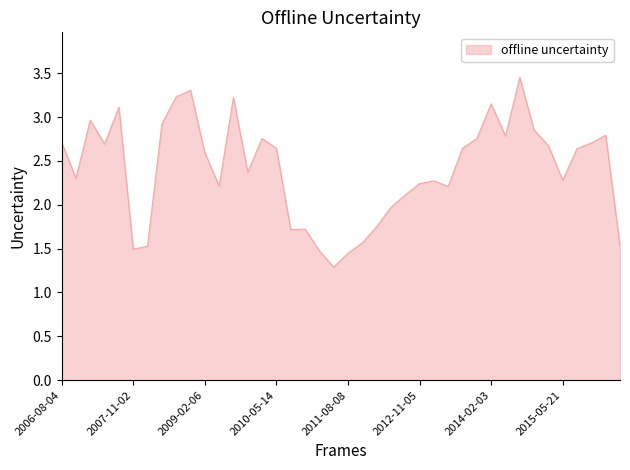

Does the chart have visible grid lines?

No